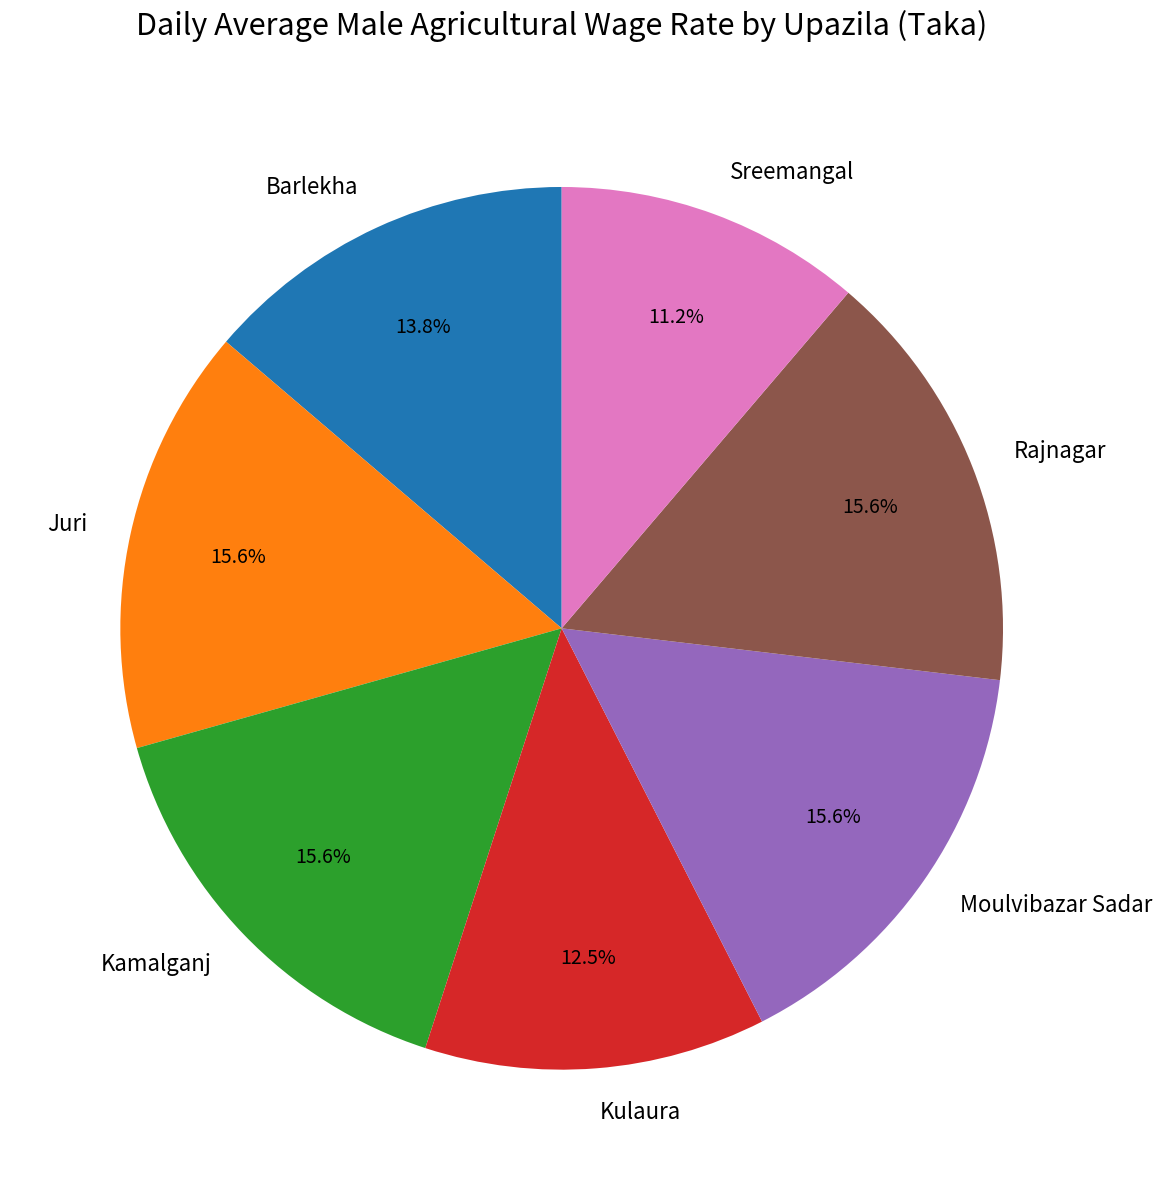

What is the smallest slice in the pie chart?

Sreemangal